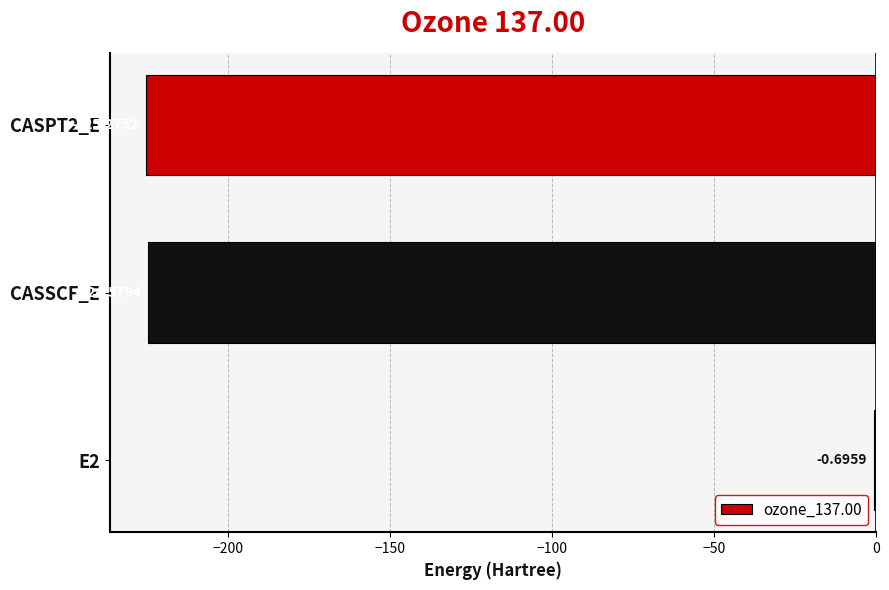

What is the average value?

-150.2